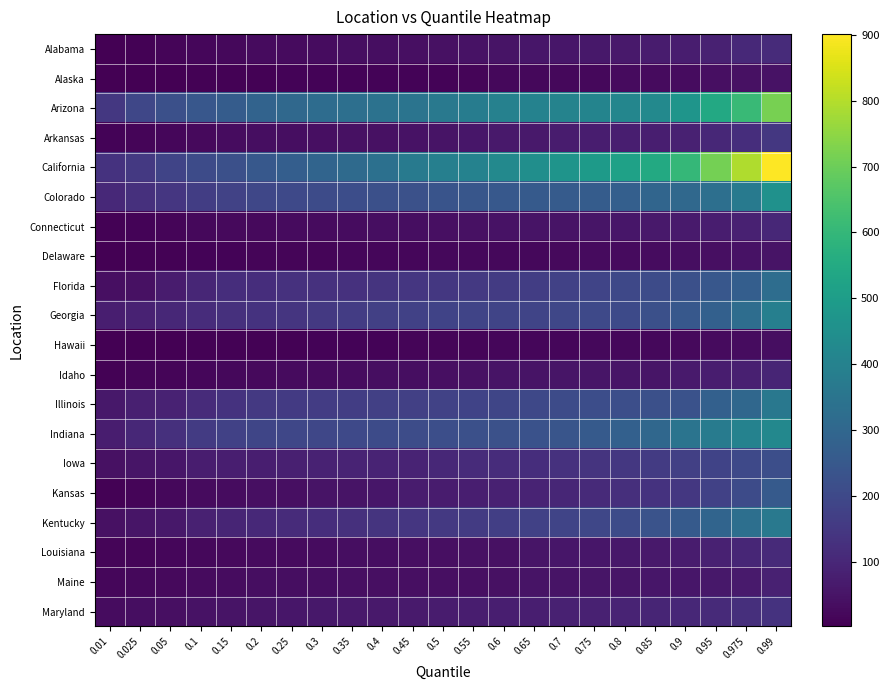

What is the total value across all series at 0.95?

4109